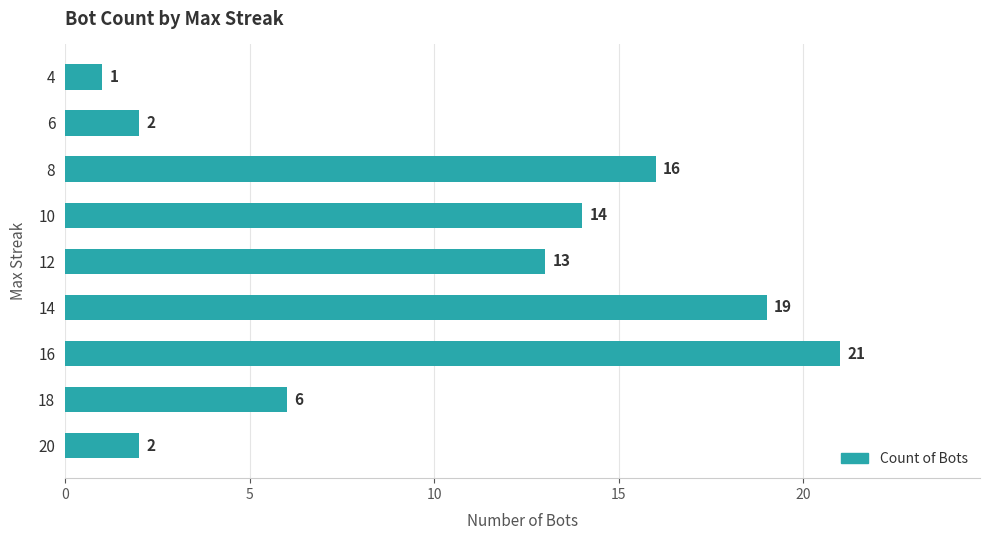

What is the sum of all values?

94